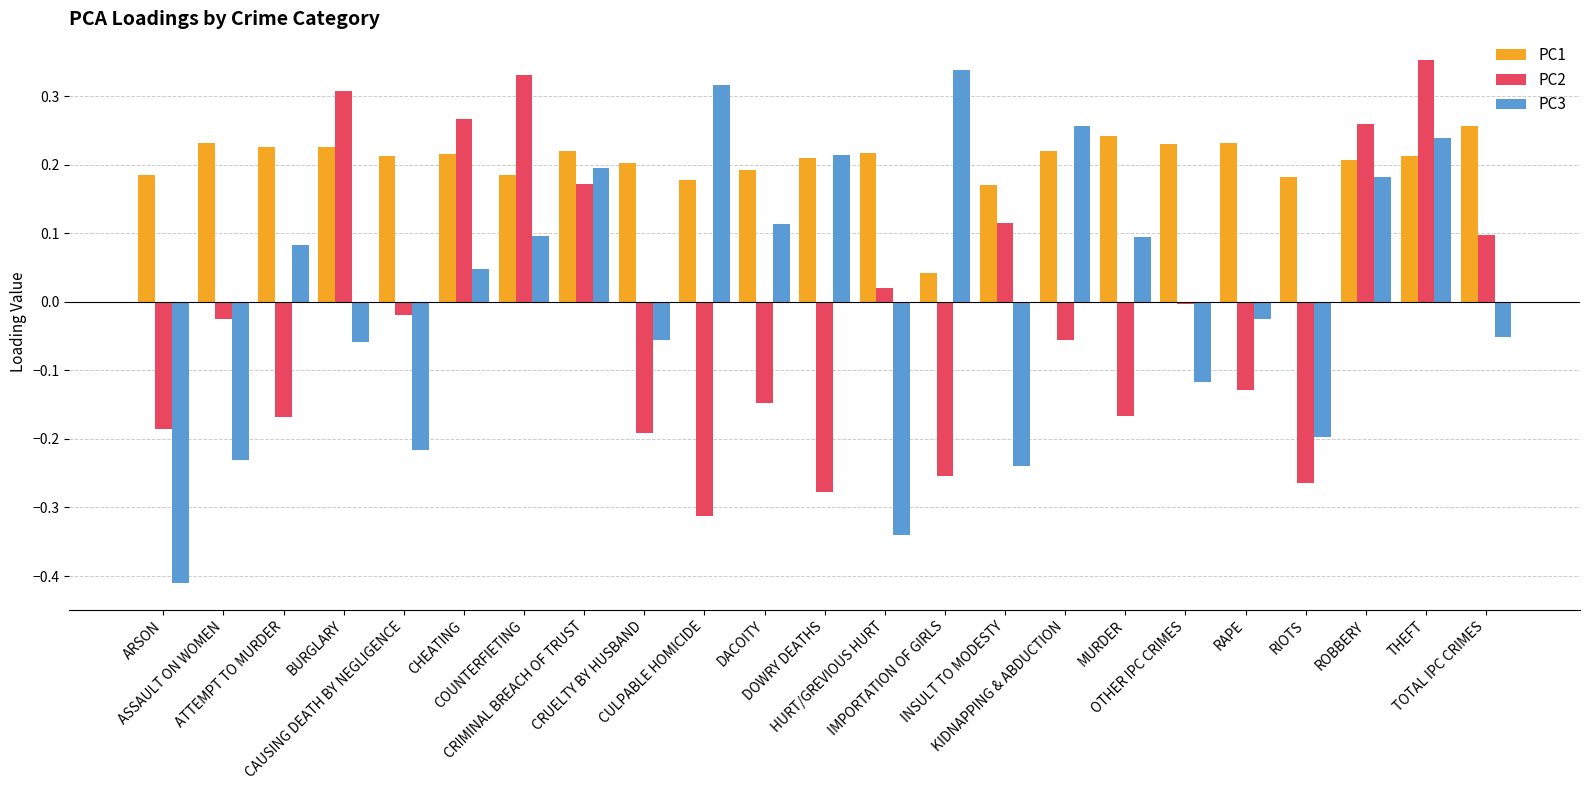

What is the label of the 13th bar from the left?

HURT/GREVIOUS HURT